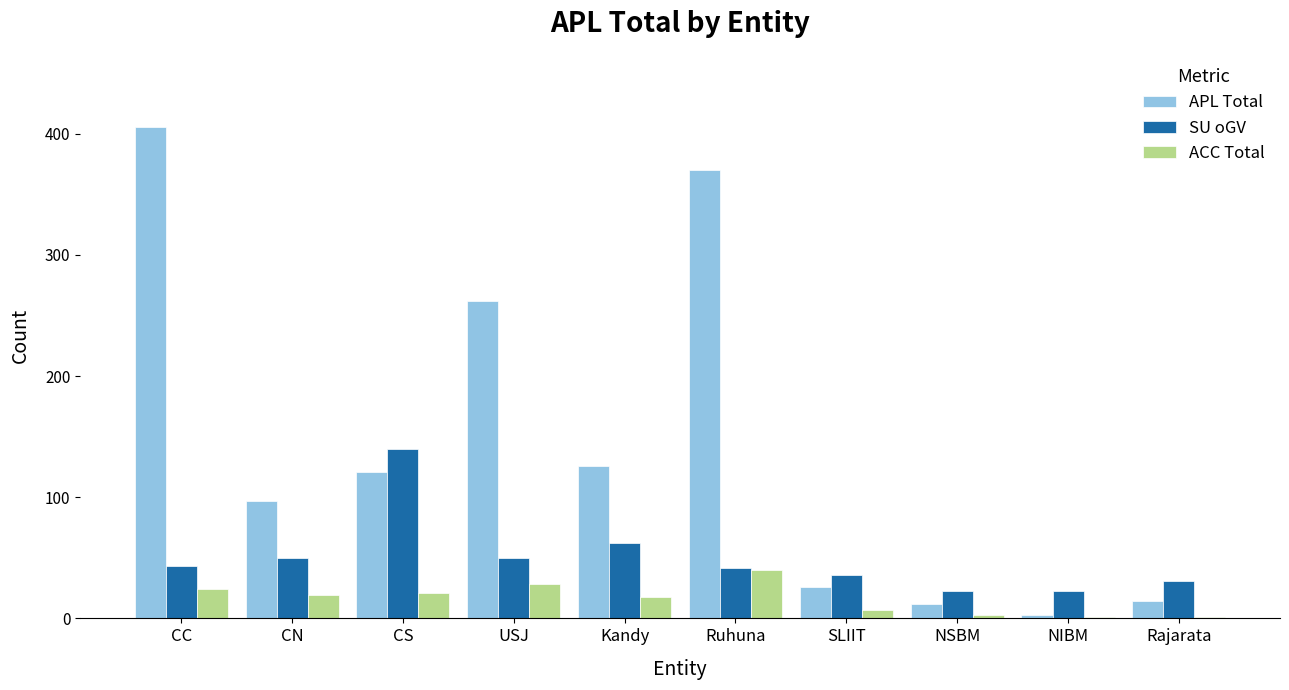

Which series changed the most between Ruhuna and NIBM?

APL Total